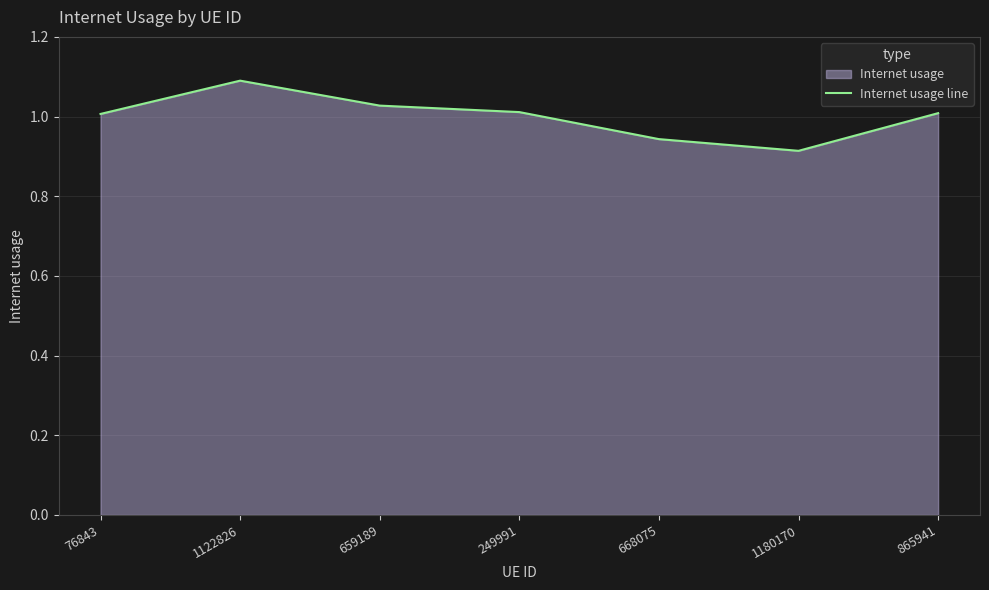

The value at 1180170 is 0.9. True or false?

True